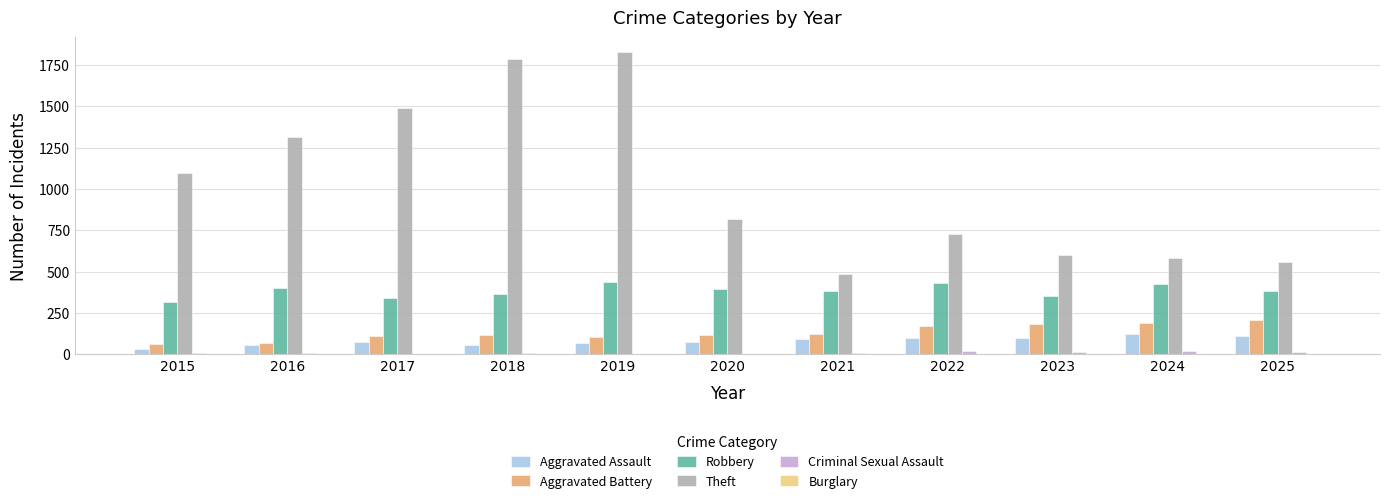

How many distinct data groups are displayed?

6